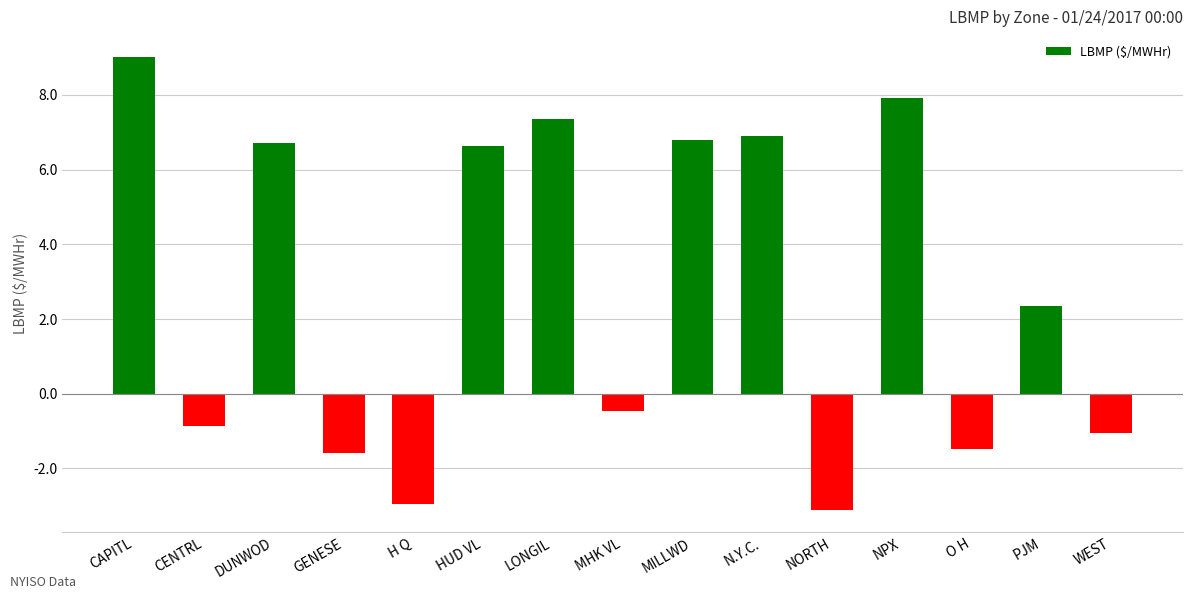

Reading left to right, list all the values displayed in this chart.

9.0	-0.9	6.7	-1.6	-2.9	6.6	7.4	-0.5	6.8	6.9	-3.1	7.9	-1.5	2.4	-1.1